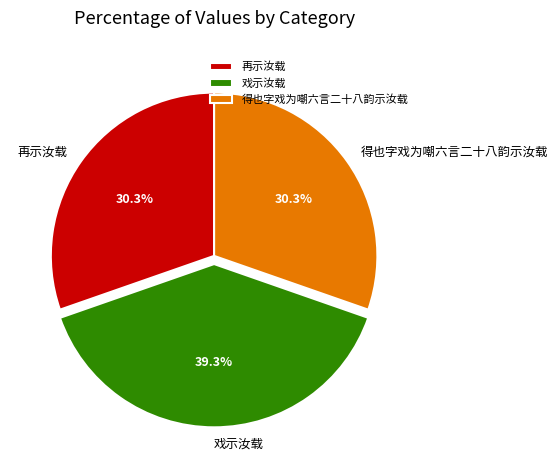

How much of the chart is everything except 得也字戏为嘲六言二十八韵示汝载?

69.7%